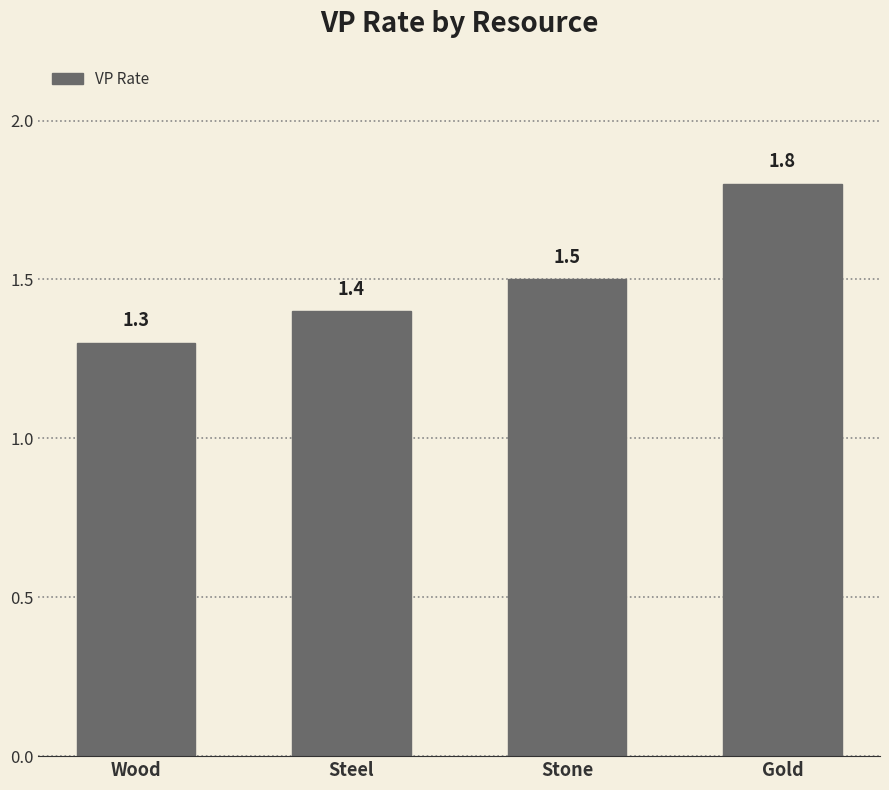

What is the change in value from Steel to Stone?

+0.1